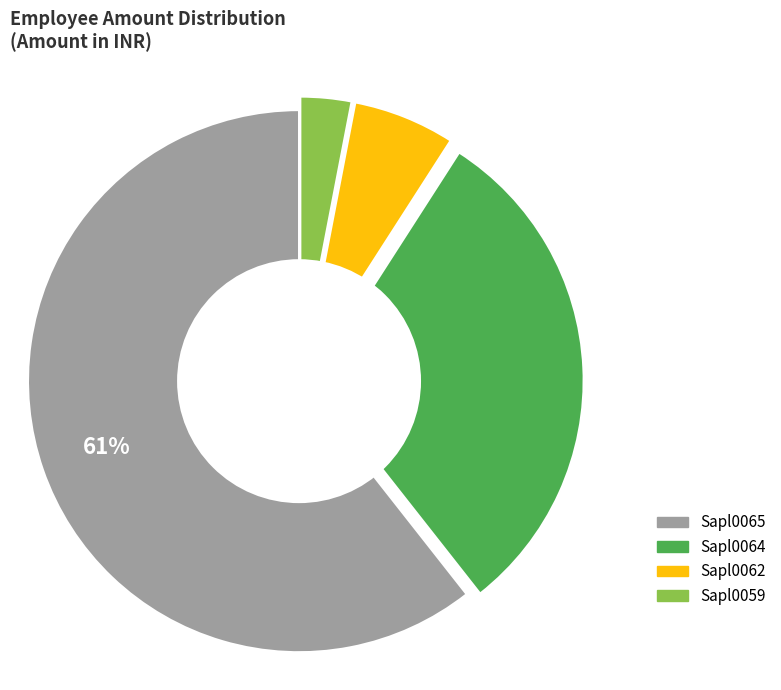

Between Sapl0059 and Sapl0064, which is larger?

Sapl0064